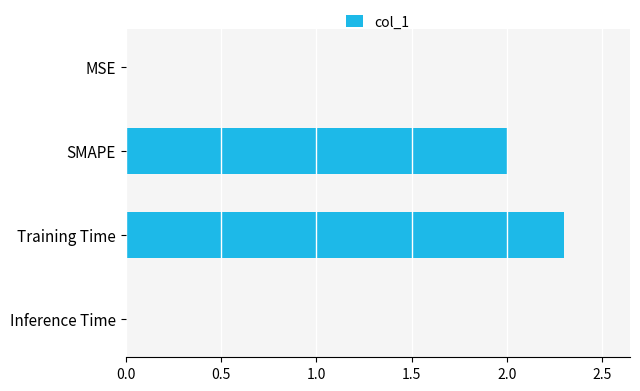

How many categories are shown in the chart?

4